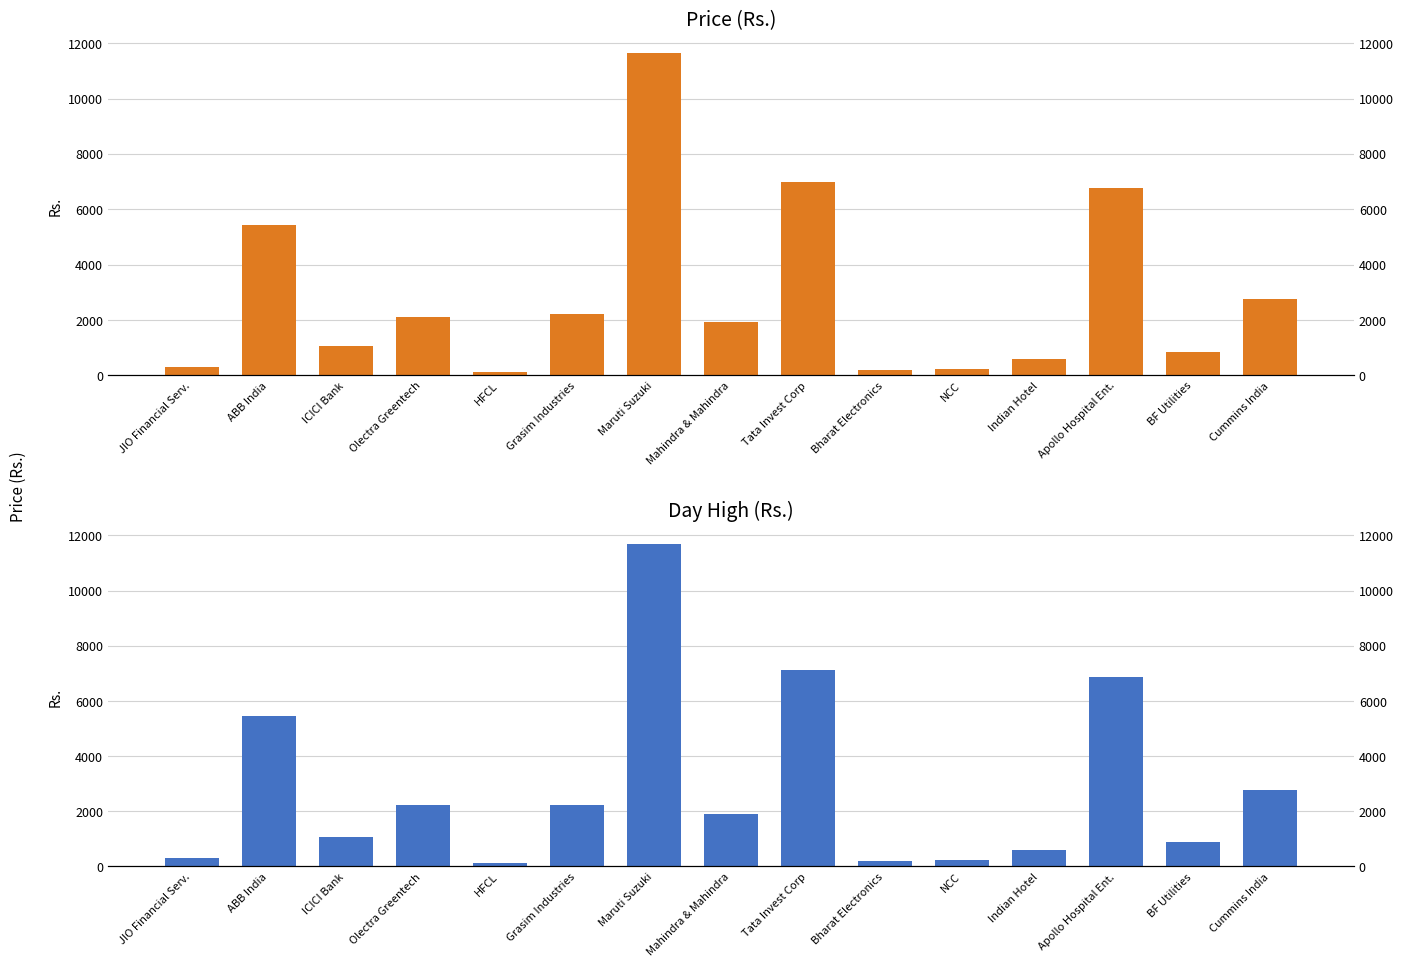

What is the label of the 5th bar from the right?

NCC